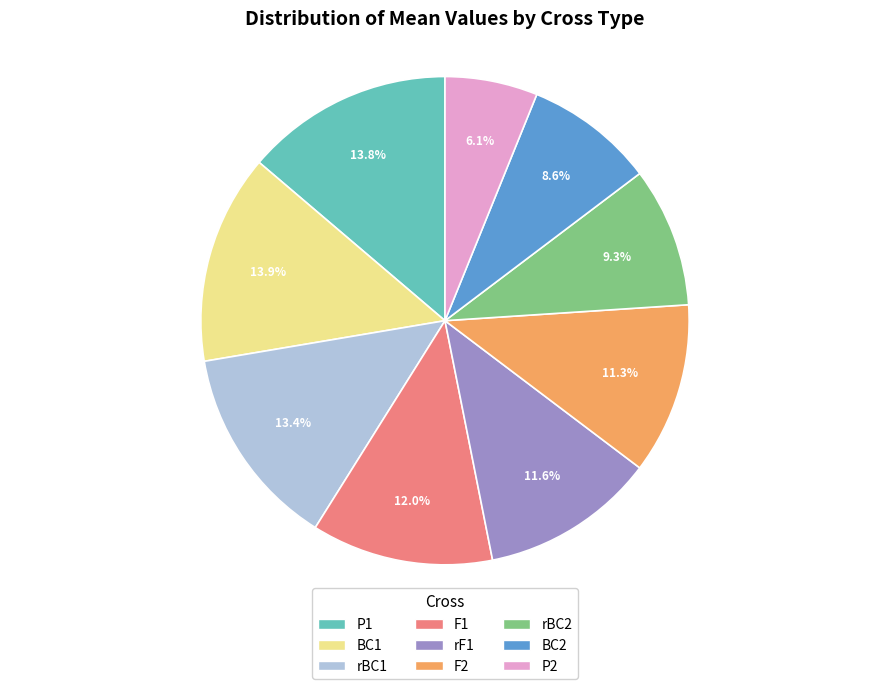

Does F2 represent more than half of the total?

No